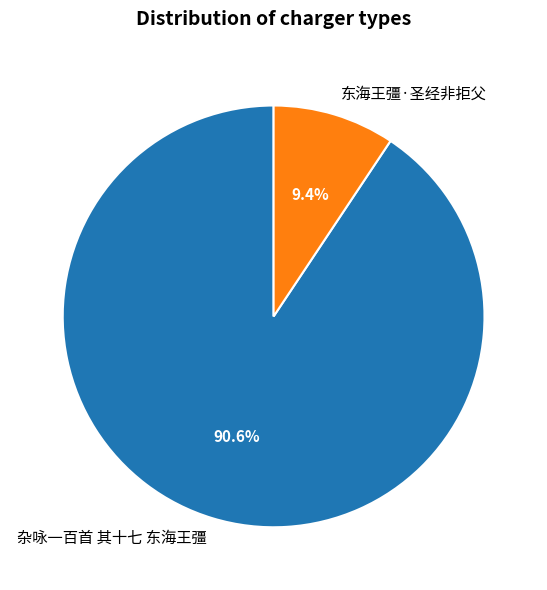

To the nearest percent, what is the average slice percentage?

50%